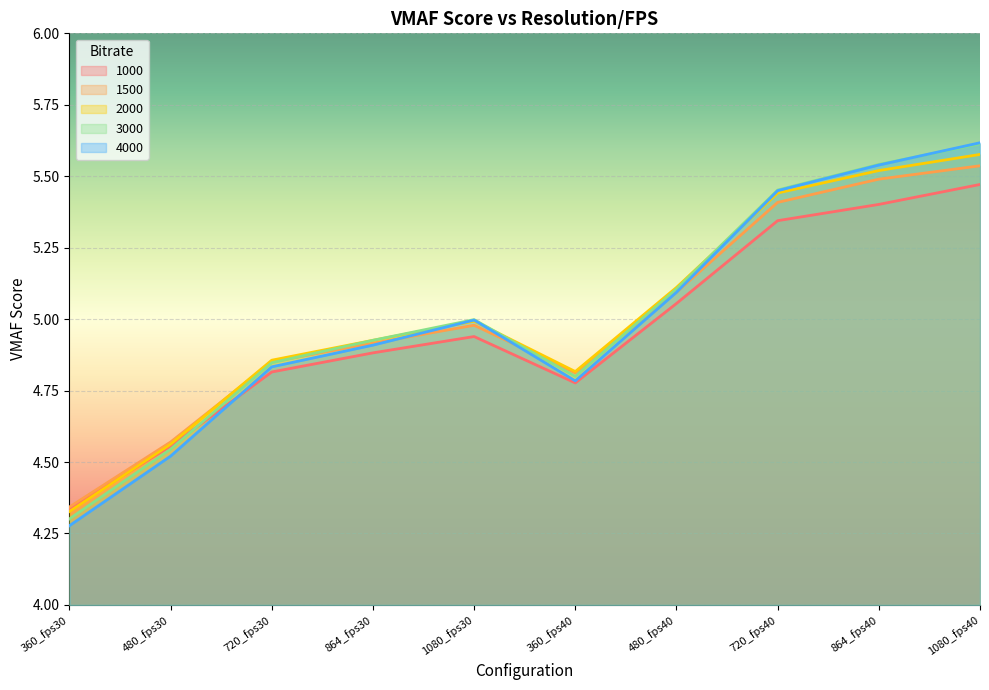

Count the number of categories in the chart.

10